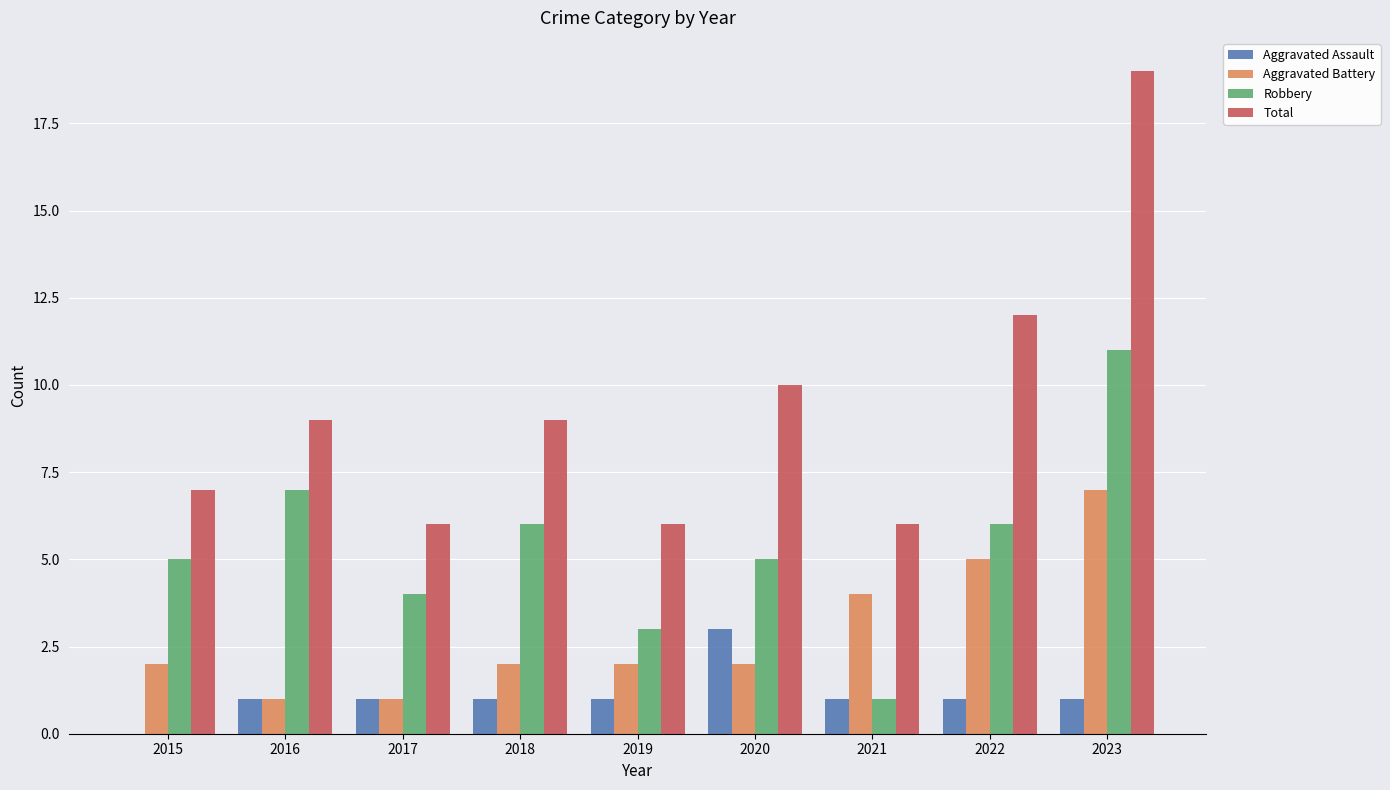

What are all the series names shown in the legend?

Aggravated Assault, Aggravated Battery, Robbery, Total